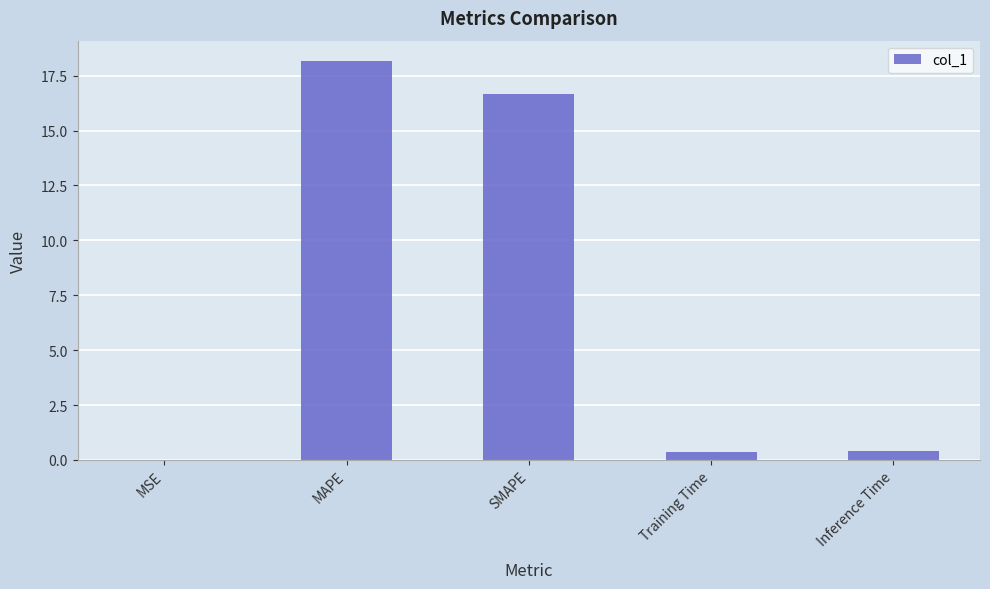

What is the sum of the values at MAPE and Inference Time?

18.6